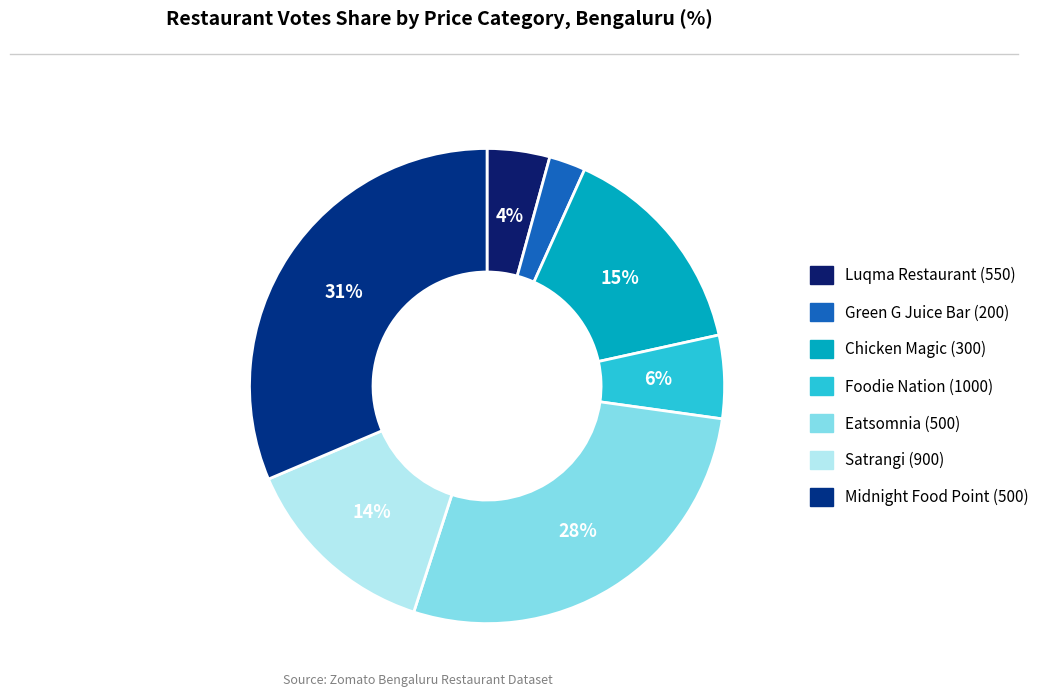

Which has a higher value, Midnight Food Point (500) or Satrangi (900)?

Midnight Food Point (500)